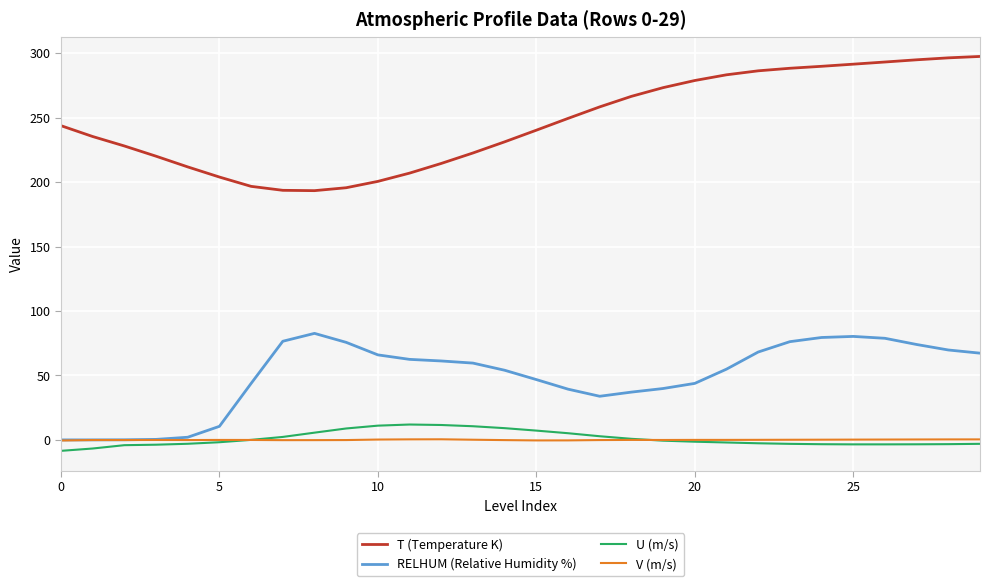

True or false: RELHUM (Relative Humidity %) and T (Temperature K) intersect in this chart.

False